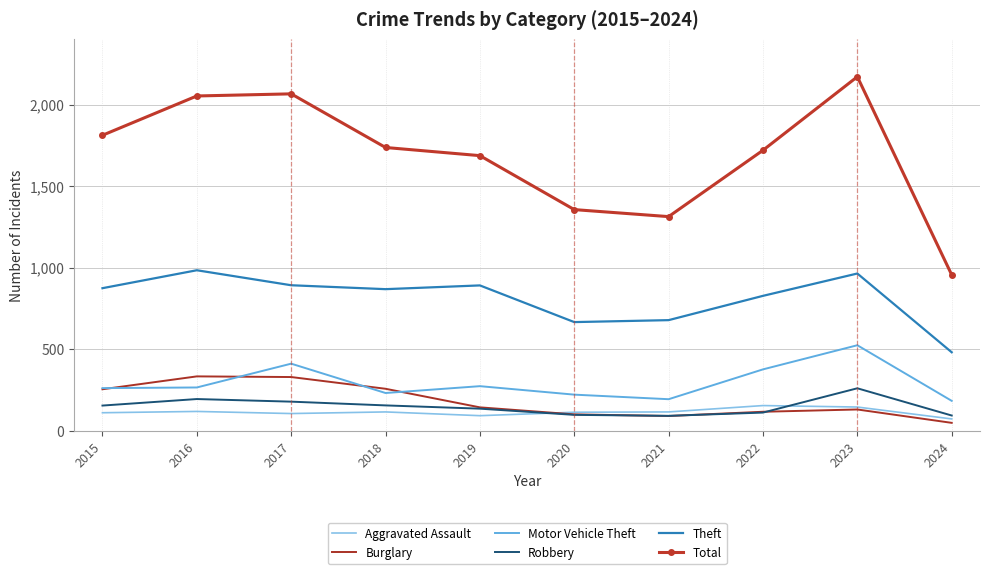

True or false: Robbery and Motor Vehicle Theft intersect in this chart.

False